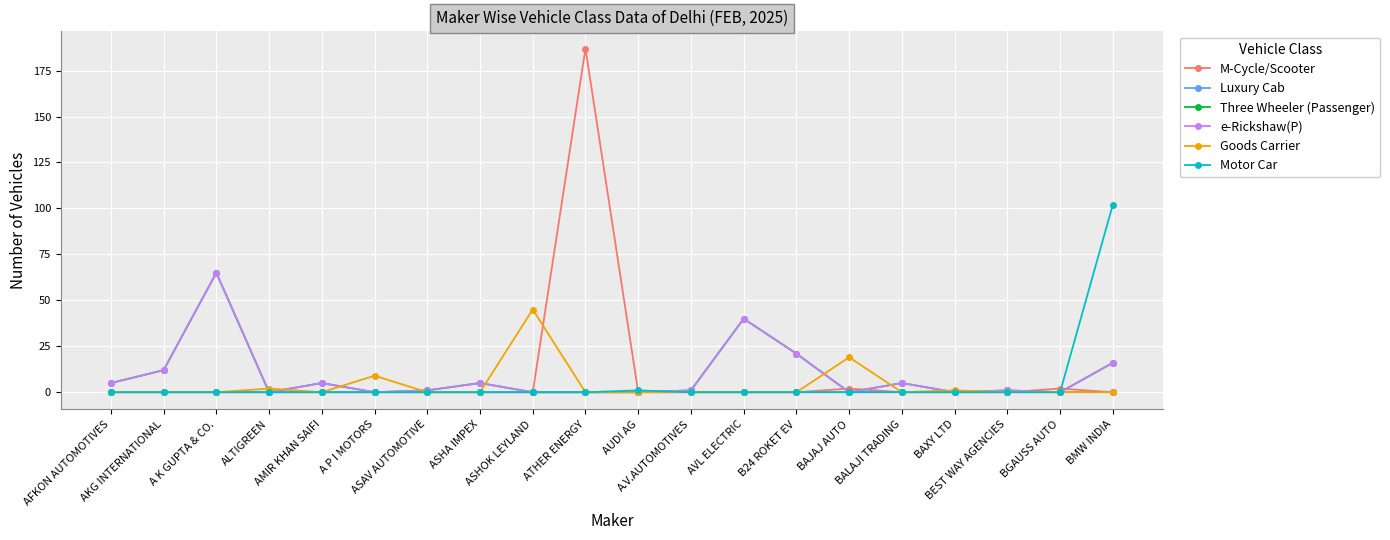

Is this an area chart (filled region under the line)?

No